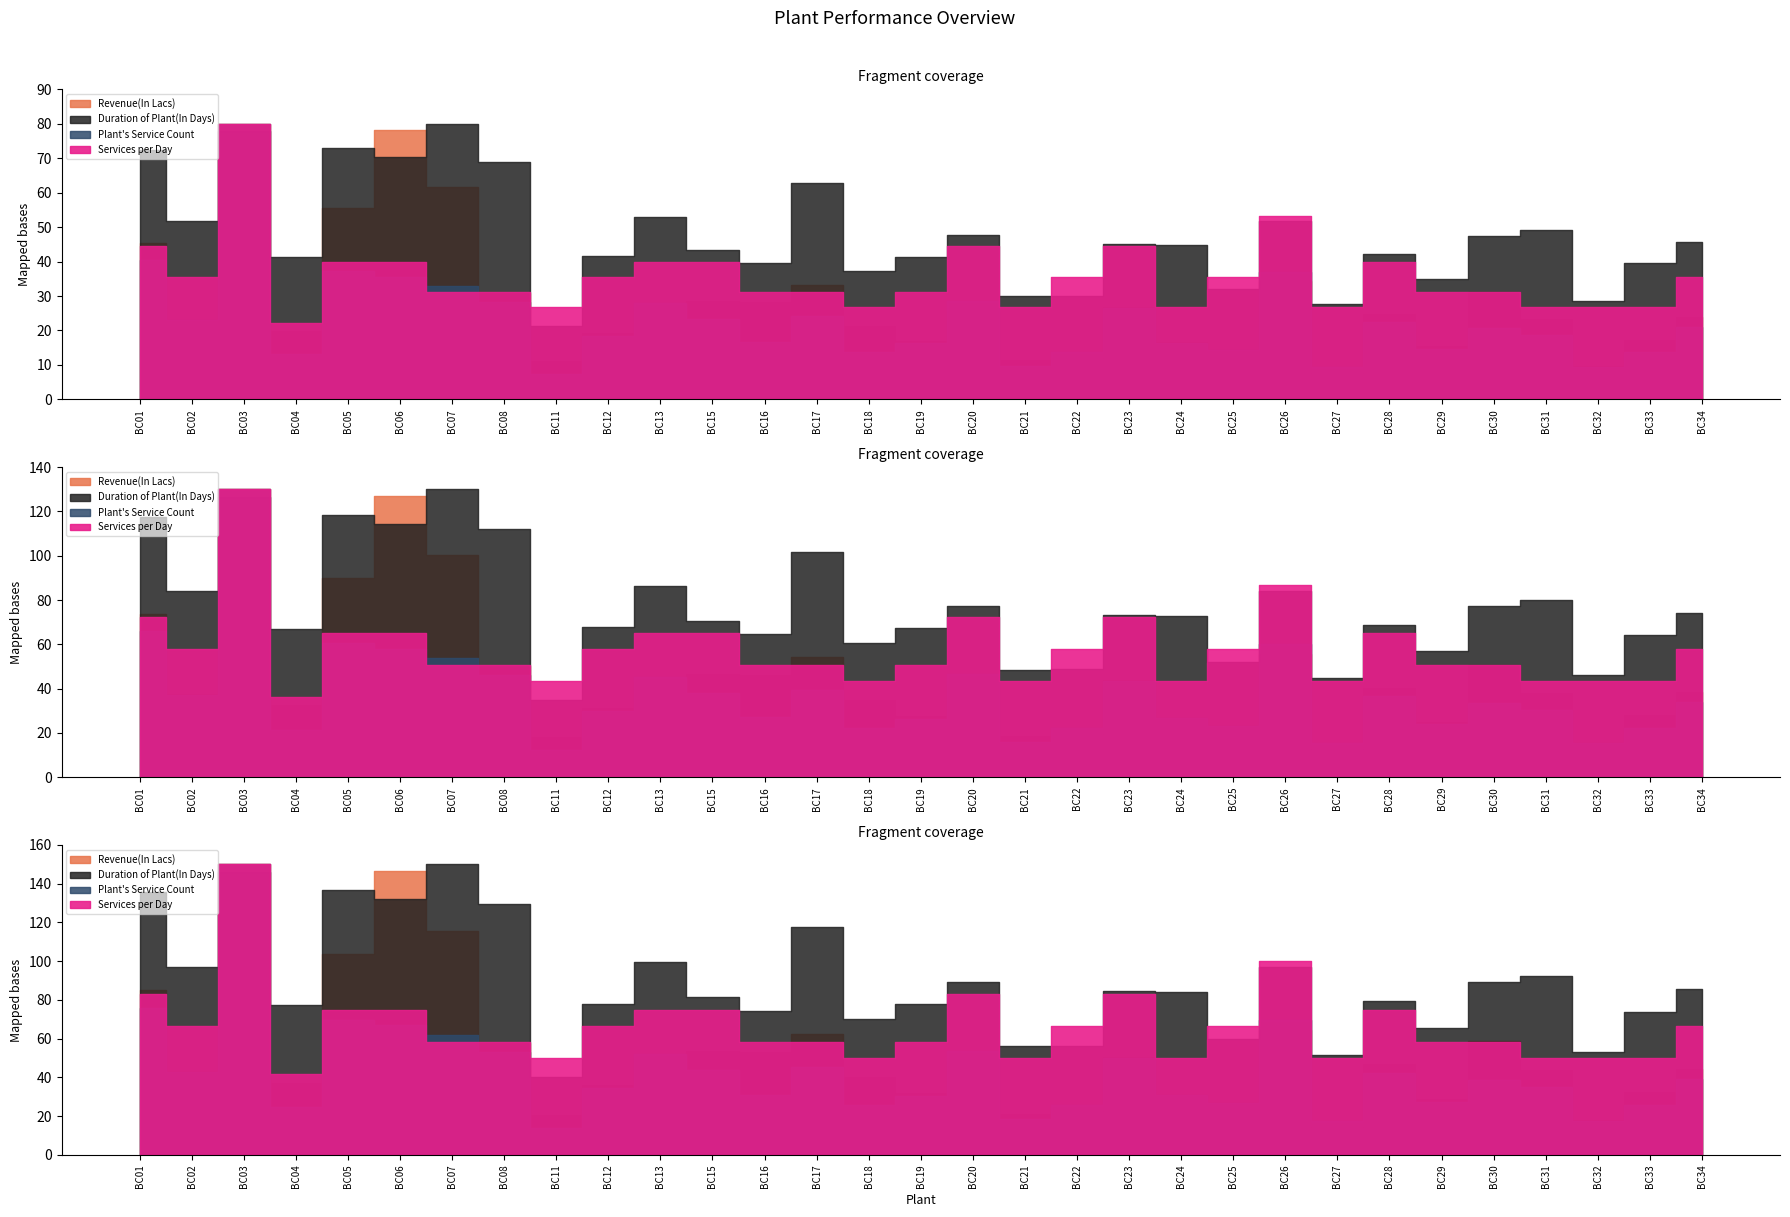

Reading left to right, what are all the values shown in this chart?

Revenue(In Lacs): BC01=616.1	BC02=312.4	BC03=1087.7	BC04=271.1	BC05=753.9	BC06=1062.2	BC07=838.0	BC08=419.2	BC11=150.5	BC12=260.3	BC13=364.8	BC15=389.3	BC16=384.3	BC17=452.9	BC18=290.4	BC19=230.8	BC20=350.1	BC21=154.0	BC22=164.6	BC23=366.2	BC24=225.1	BC25=194.0	BC26=466.9	BC27=105.0	BC28=338.6	BC29=209.2	BC30=425.6	BC31=316.4	BC32=130.9	BC33=233.9	BC34=323.3
Services per Day: BC01=10.0	BC02=8.0	BC03=18.0	BC04=5.0	BC05=9.0	BC06=9.0	BC07=7.0	BC08=7.0	BC11=6.0	BC12=8.0	BC13=9.0	BC15=9.0	BC16=7.0	BC17=7.0	BC18=6.0	BC19=7.0	BC20=10.0	BC21=6.0	BC22=8.0	BC23=10.0	BC24=6.0	BC25=8.0	BC26=12.0	BC27=6.0	BC28=9.0	BC29=7.0	BC30=7.0	BC31=6.0	BC32=6.0	BC33=6.0	BC34=8.0
Plant's Service Count: BC01=14483.0	BC02=8209.0	BC03=28615.0	BC04=4681.0	BC05=13323.0	BC06=12752.0	BC07=11815.0	BC08=10146.0	BC11=2655.0	BC12=6577.0	BC13=9990.0	BC15=8343.0	BC16=5946.0	BC17=8631.0	BC18=4873.0	BC19=5812.0	BC20=10259.0	BC21=3506.0	BC22=4911.0	BC23=9521.0	BC24=5888.0	BC25=5103.0	BC26=13253.0	BC27=3347.0	BC28=8053.0	BC29=5244.0	BC30=7403.0	BC31=6655.0	BC32=3387.0	BC33=4905.0	BC34=7483.0
Duration of Plant(In Days): BC01=1510.0	BC02=1080.0	BC03=1627.0	BC04=861.0	BC05=1524.0	BC06=1473.0	BC07=1672.0	BC08=1443.0	BC11=447.0	BC12=871.0	BC13=1108.0	BC15=907.0	BC16=829.0	BC17=1310.0	BC18=780.0	BC19=866.0	BC20=996.0	BC21=625.0	BC22=629.0	BC23=942.0	BC24=937.0	BC25=670.0	BC26=1083.0	BC27=577.0	BC28=883.0	BC29=730.0	BC30=993.0	BC31=1029.0	BC32=594.0	BC33=825.0	BC34=952.0